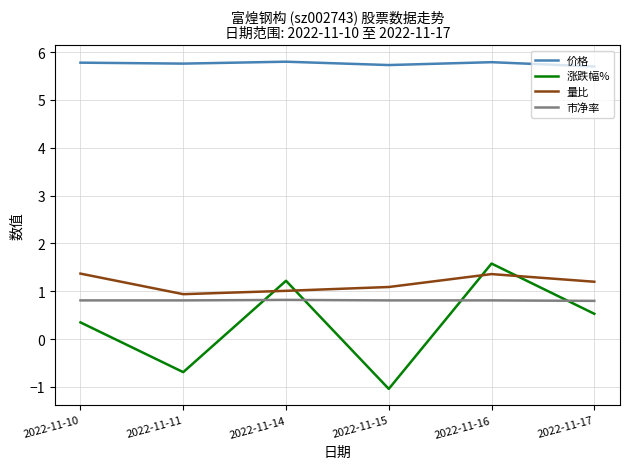

True or false: 量比 and 市净率 cross at least once.

False